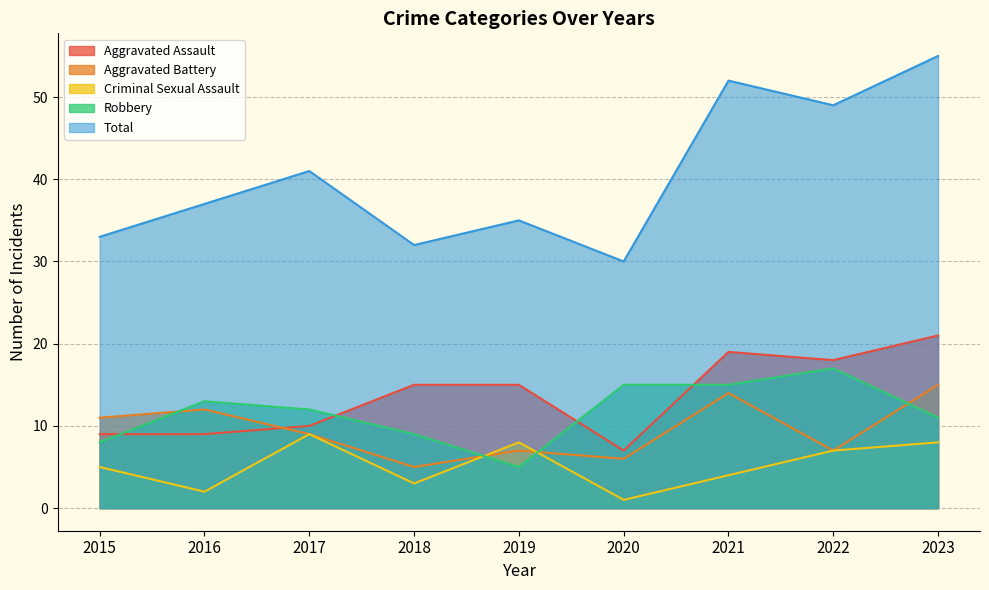

True or false: Robbery and Total cross at least once.

False